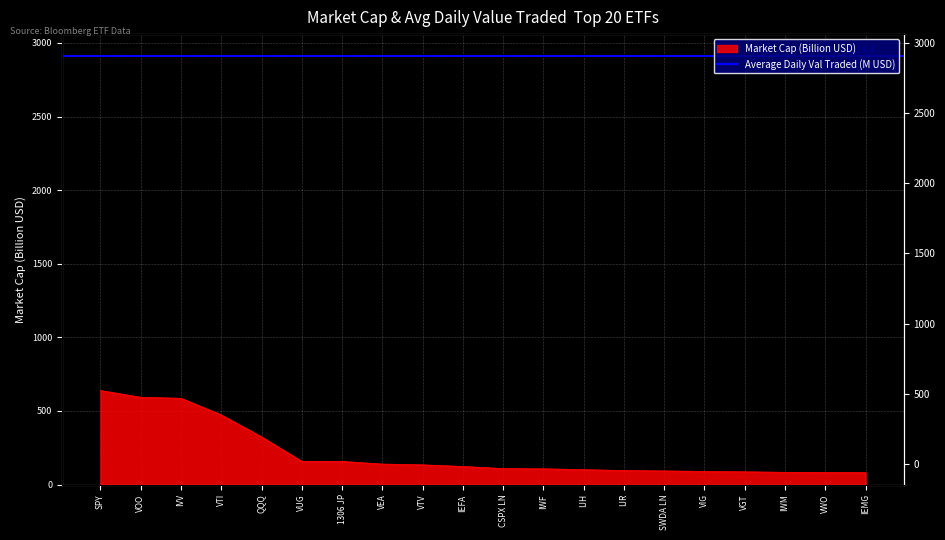

Rank the categories by value from highest to lowest.

SPY, VOO, IVV, VTI, QQQ, VUG, 1306 JP, VEA, VTV, IEFA, CSPX LN, IWF, IJH, IJR, SWDA LN, VIG, VGT, IWM, VWO, IEMG